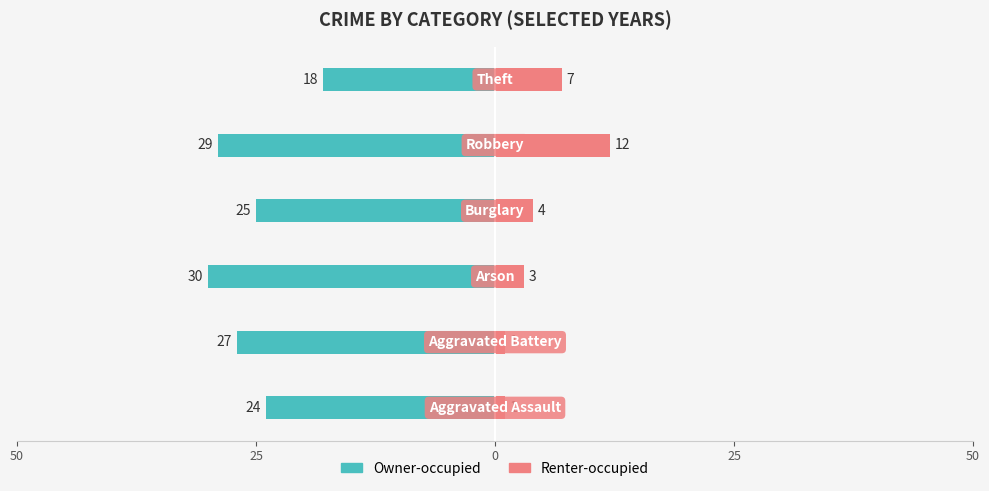

What is the lowest value of the Renter-occupied series?

1